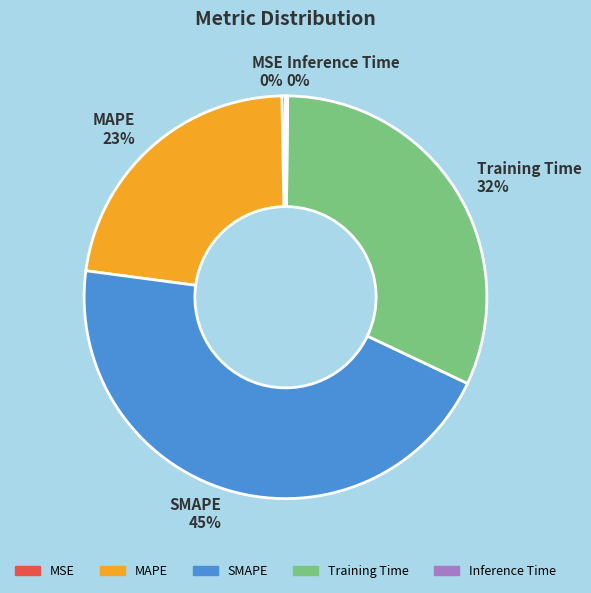

To the nearest percent, what portion does MAPE represent?

23%